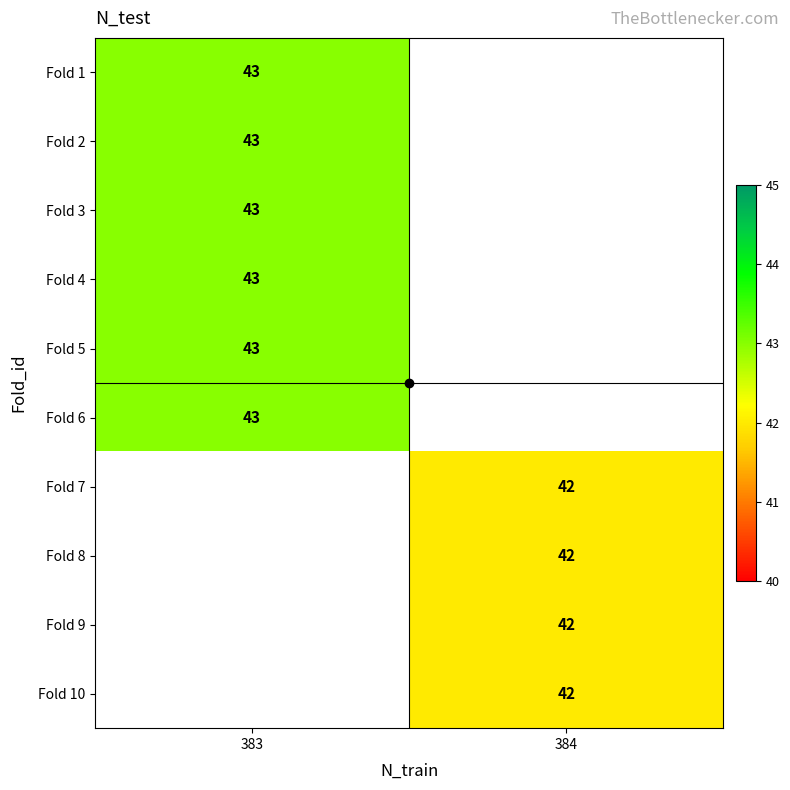

The value of Fold 4 at 383 is 43. True or false?

True